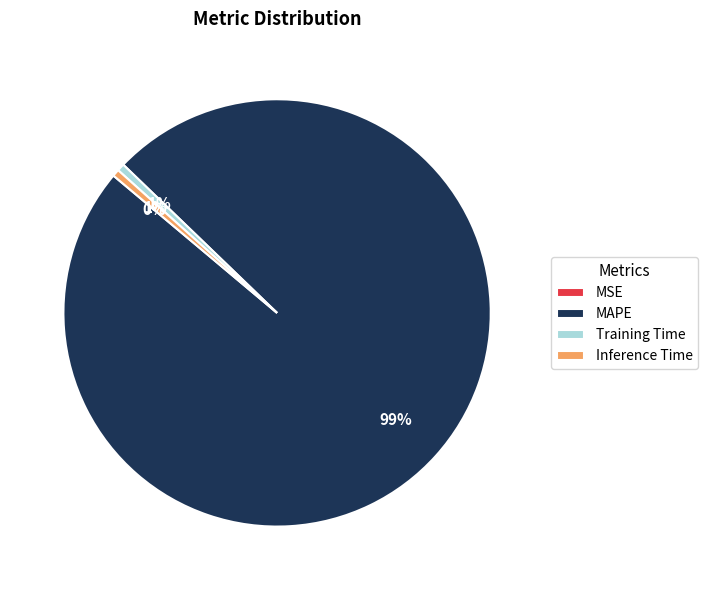

Which category has the biggest portion of the pie?

MAPE